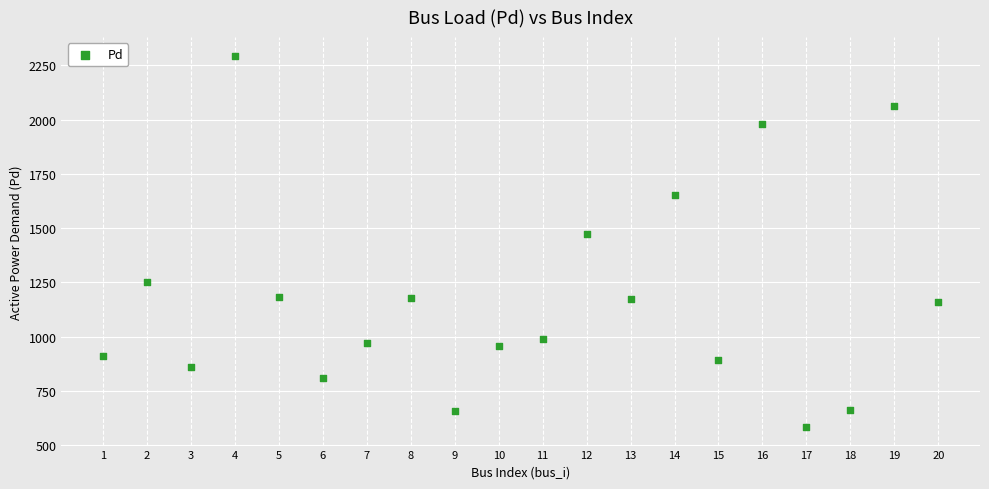

What Y value in the scatter plot is closest to 1439?

1472.4